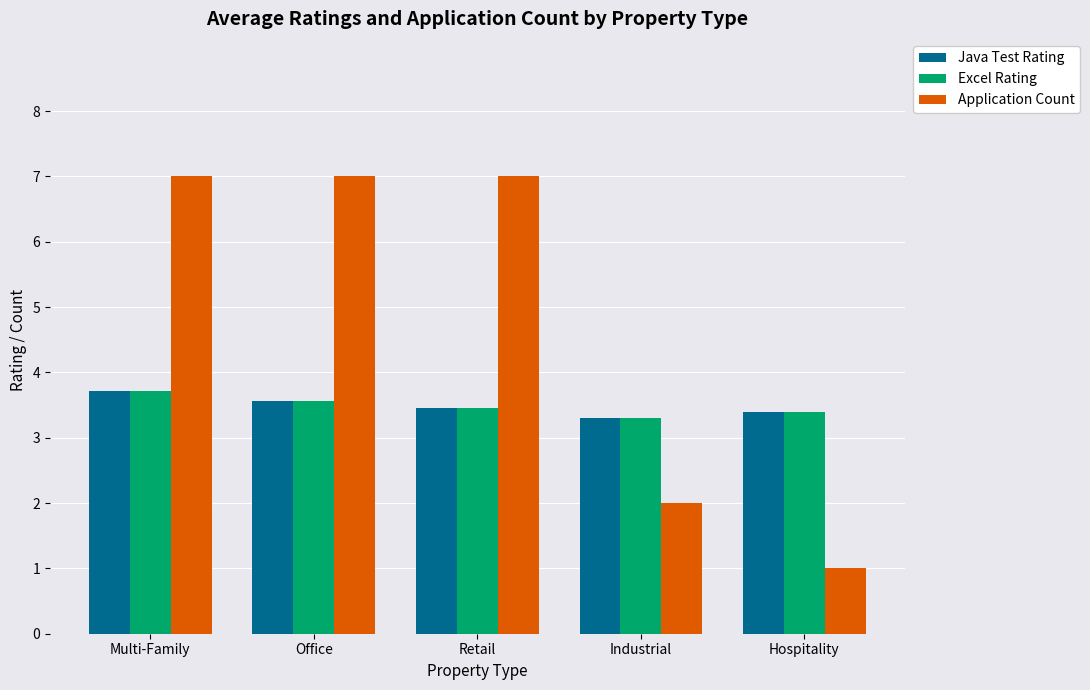

What is the difference between the highest and lowest values at Hospitality?

2.4